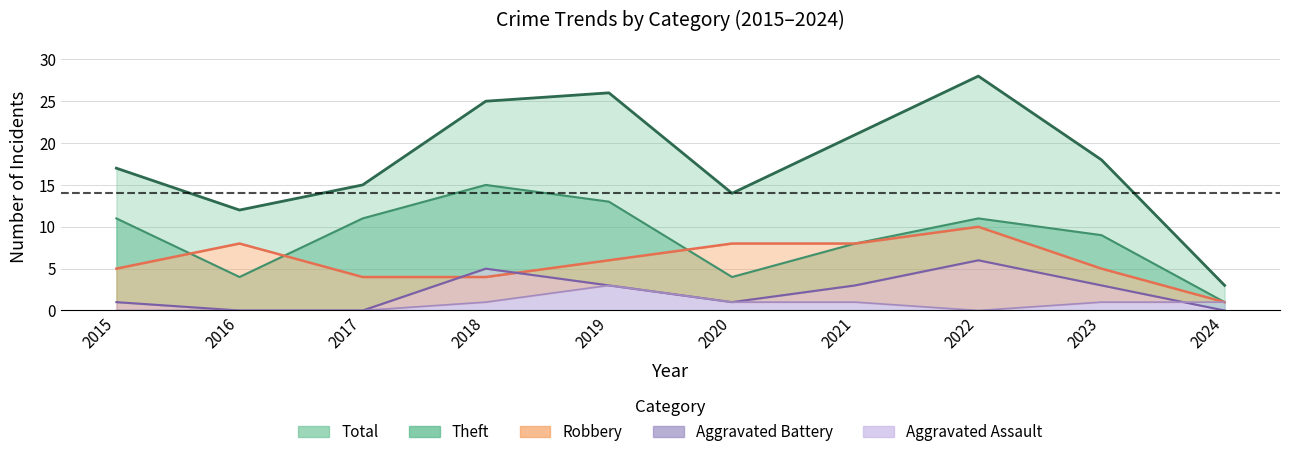

In Robbery, how many points are higher than both neighbors (excluding endpoints)?

2